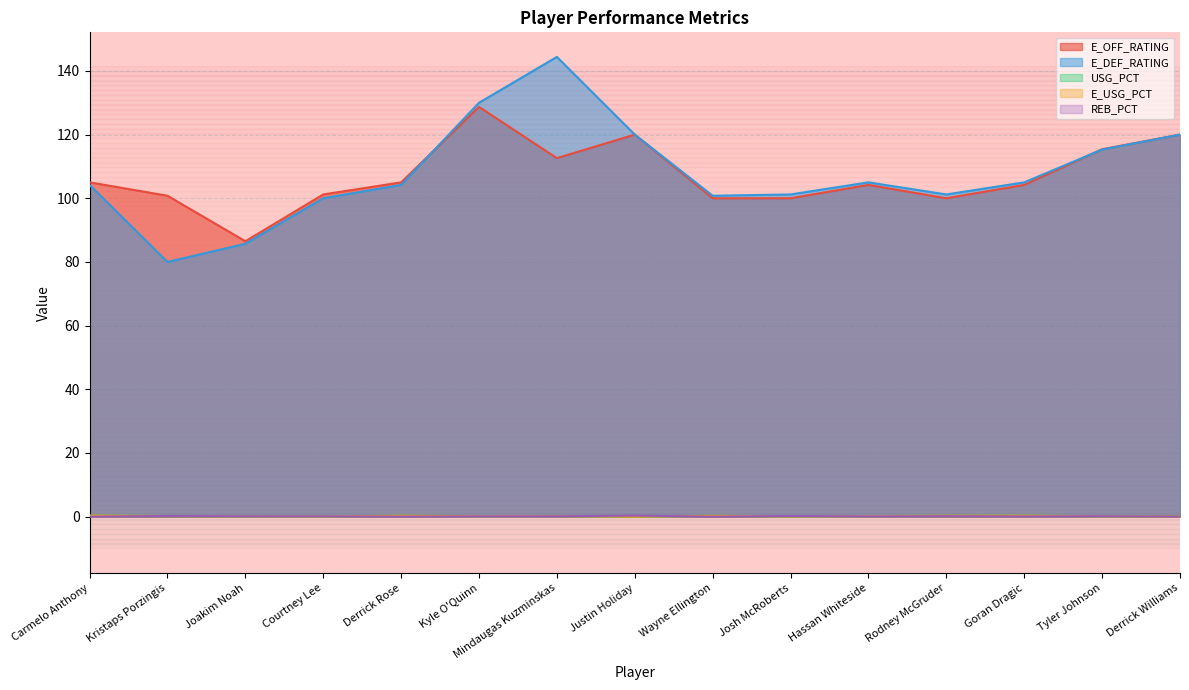

List the series in order of their peak value, highest first.

E_DEF_RATING, E_OFF_RATING, REB_PCT, E_USG_PCT, USG_PCT